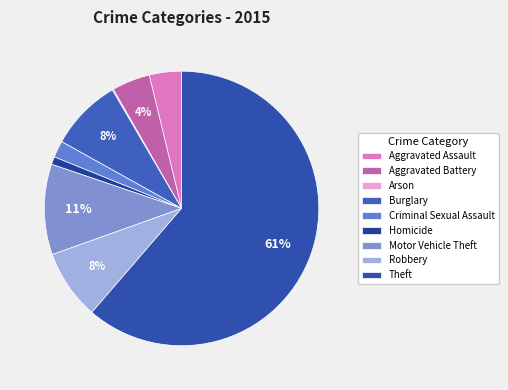

How many slices are in this pie chart?

9